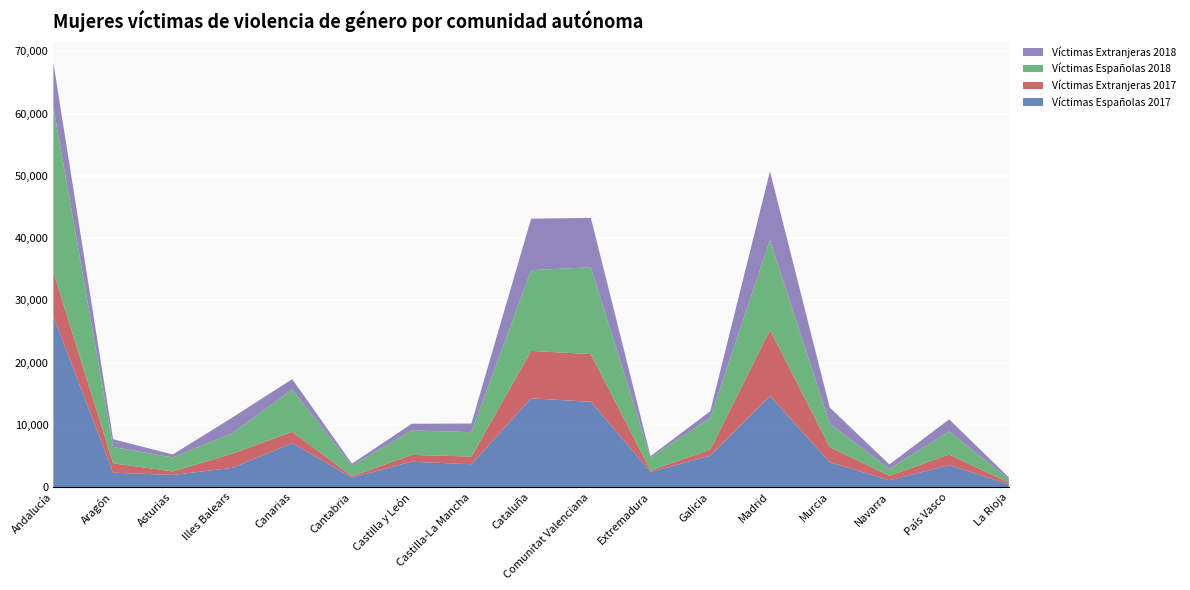

Reading left to right, what are all the values shown in this chart?

Víctimas Españolas 2017: Andalucía=27401	Aragón=2310	Asturias=1939	Illes Balears=3082	Canarias=7043	Cantabria=1523	Castilla y León=4067	Castilla-La Mancha=3667	Cataluña=14252	Comunitat Valenciana=13699	Extremadura=2431	Galicia=5036	Madrid=14633	Murcia=3986	Navarra=1087	País Vasco=3518	La Rioja=430
Víctimas Extranjeras 2017: Andalucía=7141	Aragón=1502	Asturias=566	Illes Balears=2286	Canarias=1832	Cantabria=194	Castilla y León=1100	Castilla-La Mancha=1221	Cataluña=7618	Comunitat Valenciana=7667	Extremadura=233	Galicia=965	Madrid=10618	Murcia=2457	Navarra=716	País Vasco=1706	La Rioja=288
Víctimas Españolas 2018: Andalucía=26486	Aragón=2629	Asturias=2242	Illes Balears=3311	Canarias=6806	Cantabria=1701	Castilla y León=3919	Castilla-La Mancha=3924	Cataluña=12980	Comunitat Valenciana=13944	Extremadura=2069	Galicia=5110	Madrid=14444	Murcia=3754	Navarra=1101	País Vasco=3725	La Rioja=541
Víctimas Extranjeras 2018: Andalucía=7104	Aragón=1235	Asturias=481	Illes Balears=2514	Canarias=1660	Cantabria=337	Castilla y León=1074	Castilla-La Mancha=1397	Cataluña=8268	Comunitat Valenciana=7948	Extremadura=229	Galicia=1073	Madrid=11047	Murcia=2591	Navarra=727	País Vasco=1926	La Rioja=293